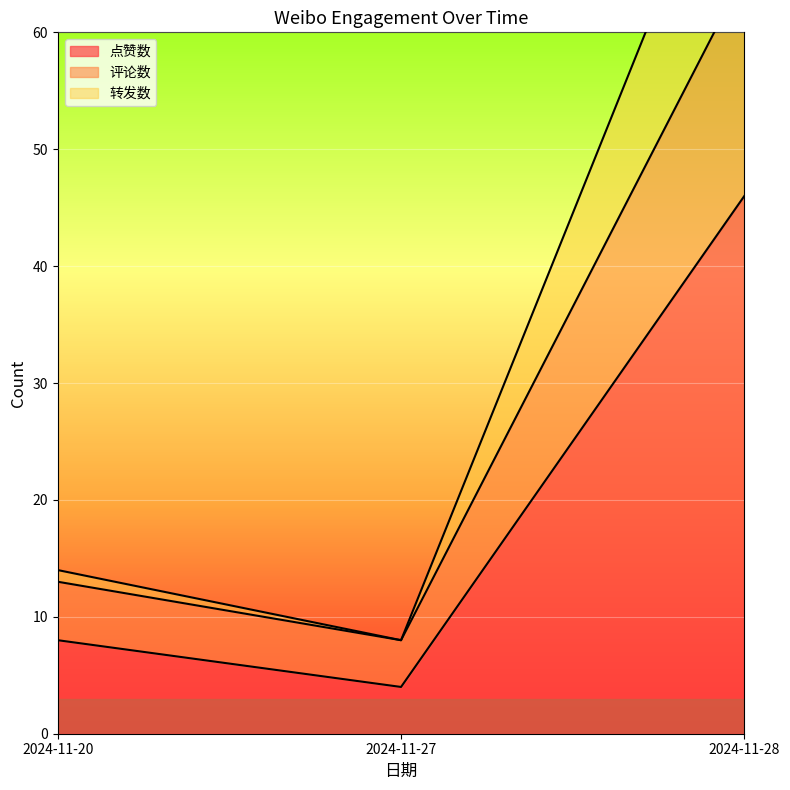

Where does the 转发数 series first go above 13?

2024-11-28